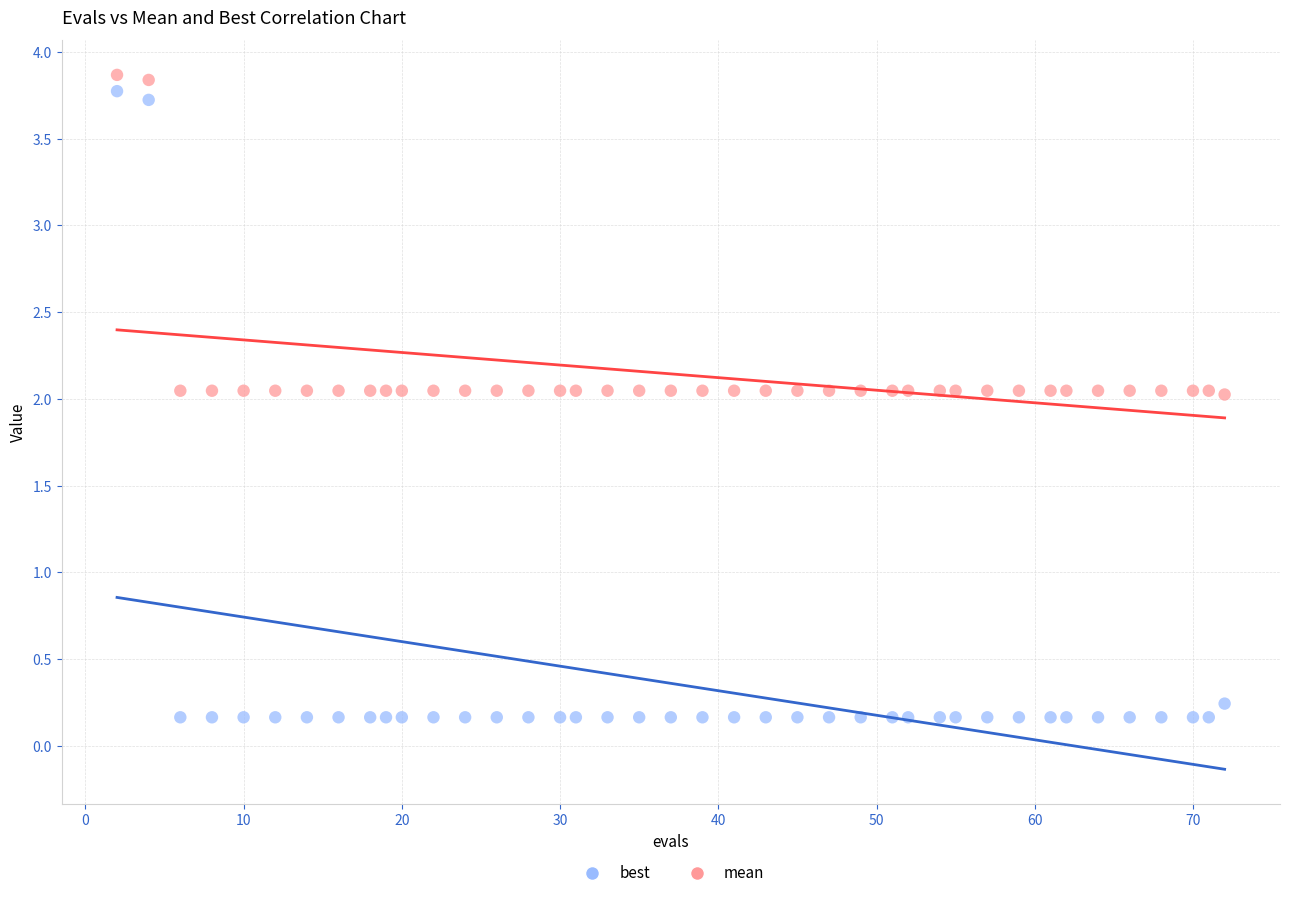

Which series has the largest Y range (max minus min)?

best